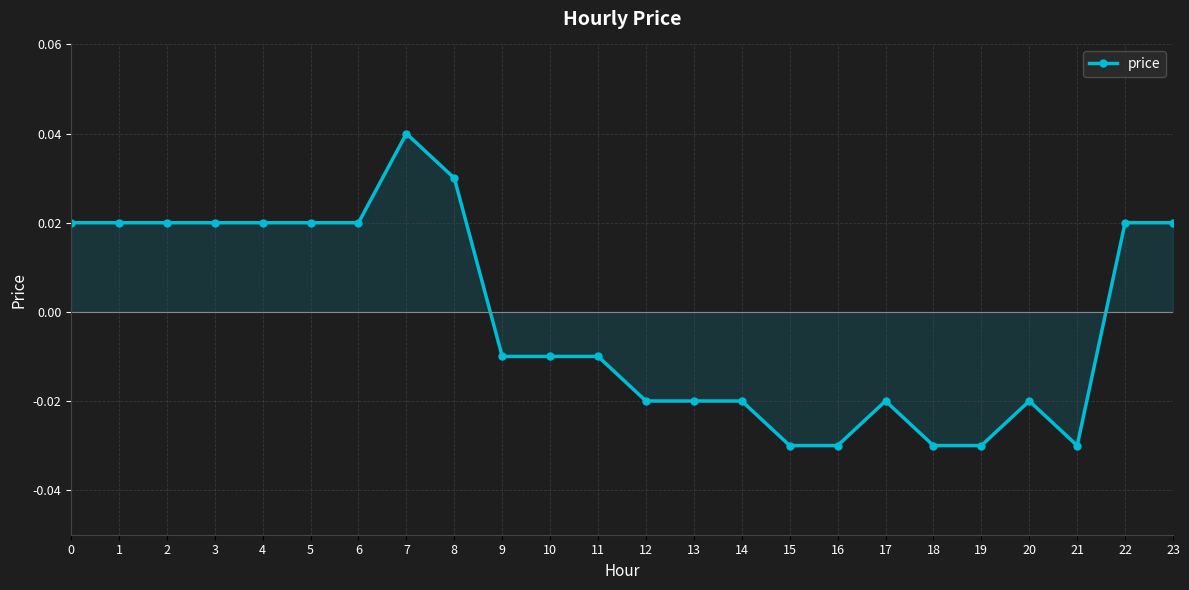

Is it true that the value at 7 is 0.1?

False